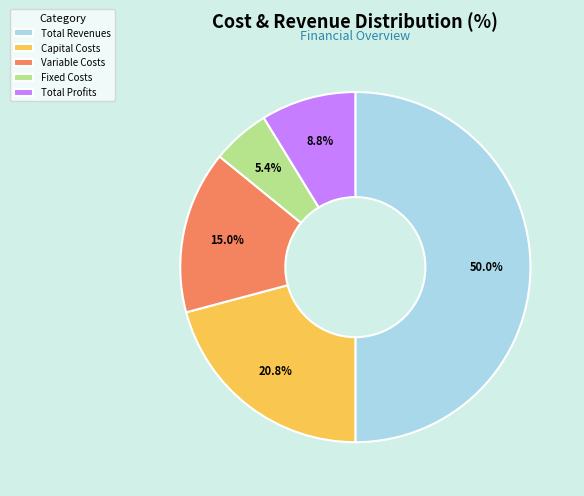

Which has a higher value, Total Revenues or Fixed Costs?

Total Revenues